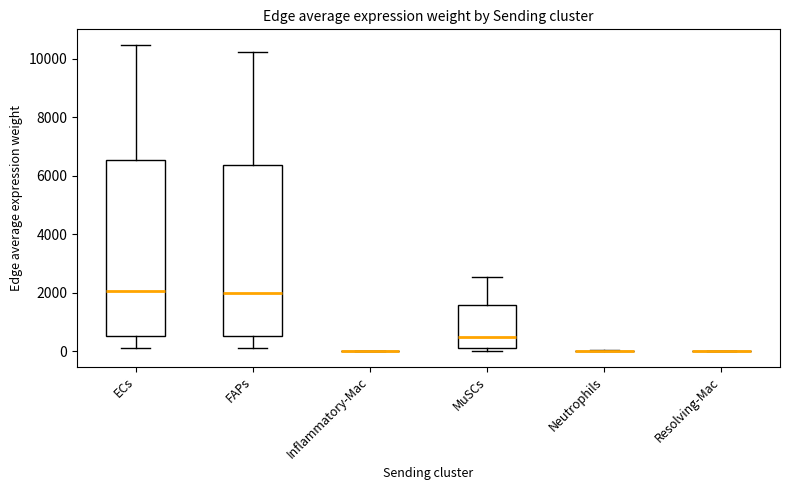

Reading left to right, transcribe this box plot: for each box, give where its median line is, the range the box spans, and where its two whiskers end, as read against the y-axis. The values are not printed on the chart, so give them approximately, as read against the axis.

ECs: median 2000, box 600 to 6600, whiskers 200 to 10400
FAPs: median 2000, box 600 to 6400, whiskers 200 to 10200
Inflammatory-Mac: box collapsed to a line at 0, whiskers 0 to 0
MuSCs: median 400, box 200 to 1600, whiskers 0 to 2600
Neutrophils: box collapsed to a line at 0, whiskers 0 to 0
Resolving-Mac: box collapsed to a line at 0, whiskers 0 to 0